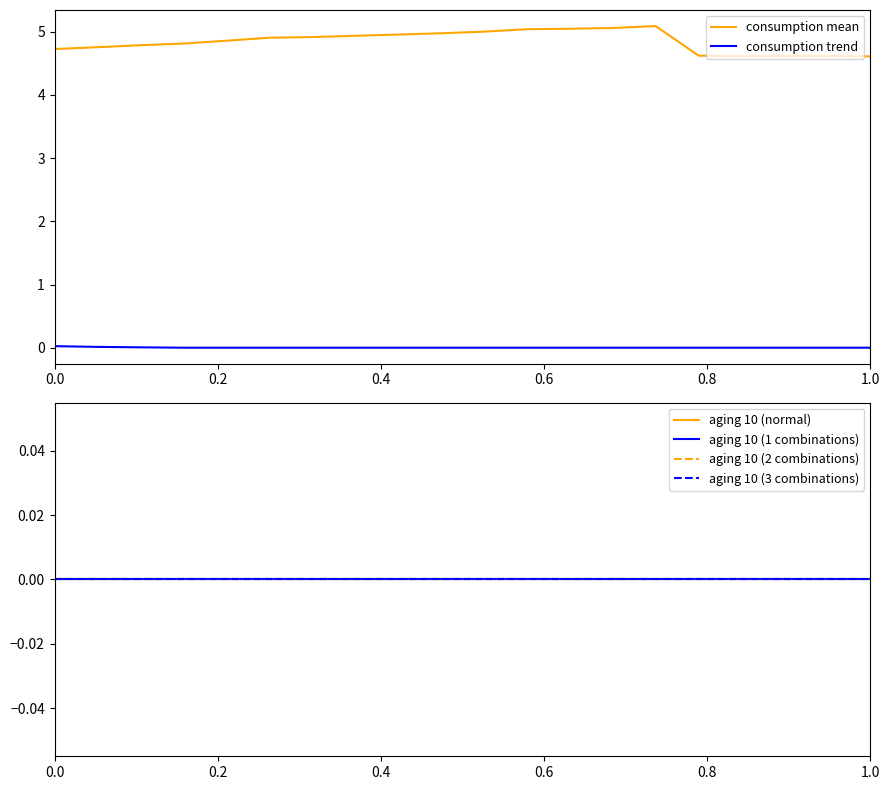

Between 15 and 18, which is larger?

15